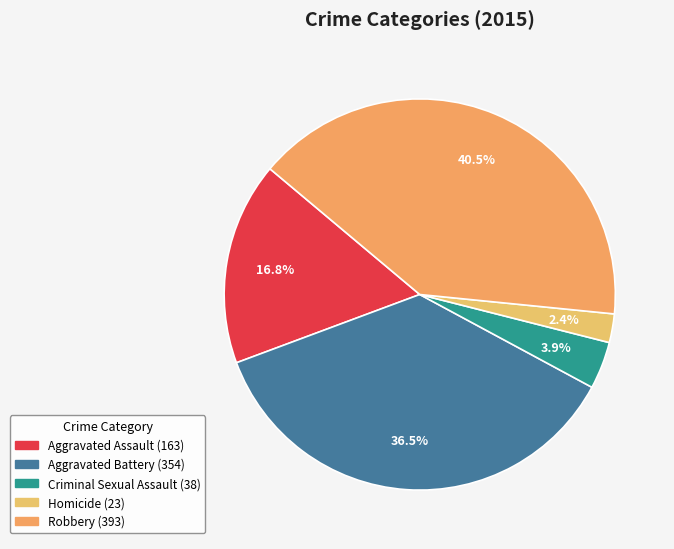

Does any single category account for the majority?

No